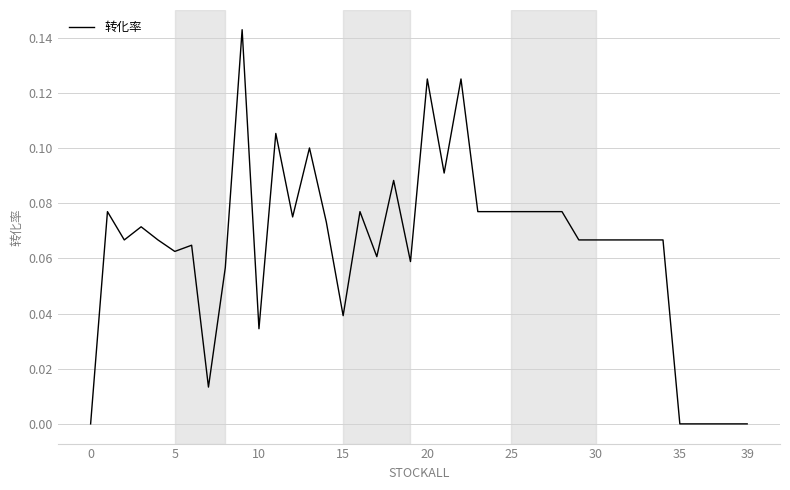

How many lines are shown in the chart?

1